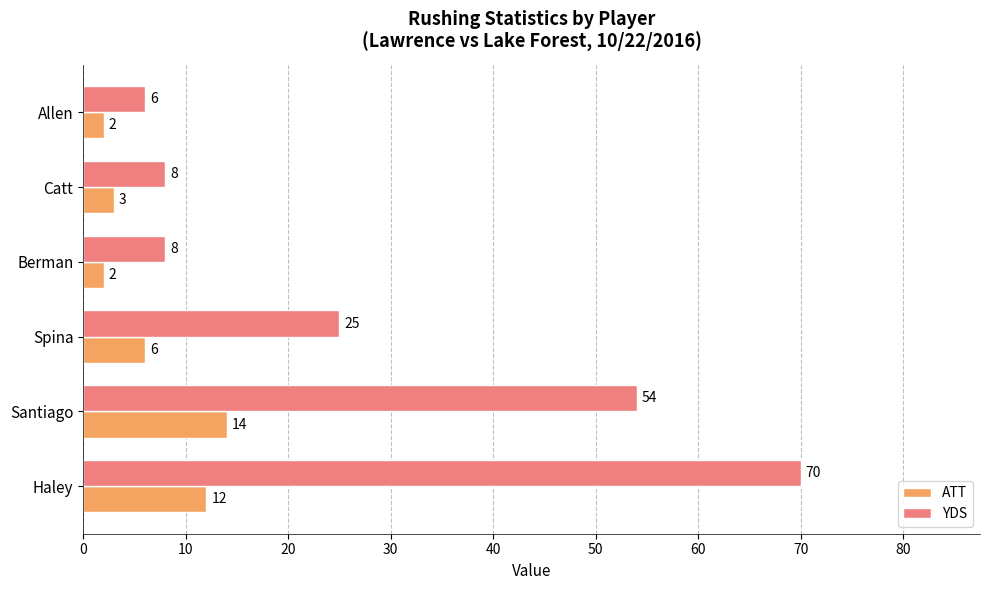

Which series has the largest range (max minus min)?

YDS